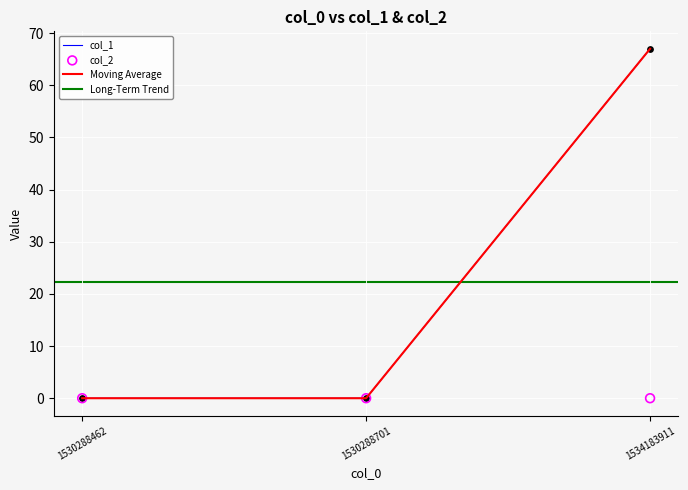

Which has a higher value, 1530288462 or 1534183911?

1534183911